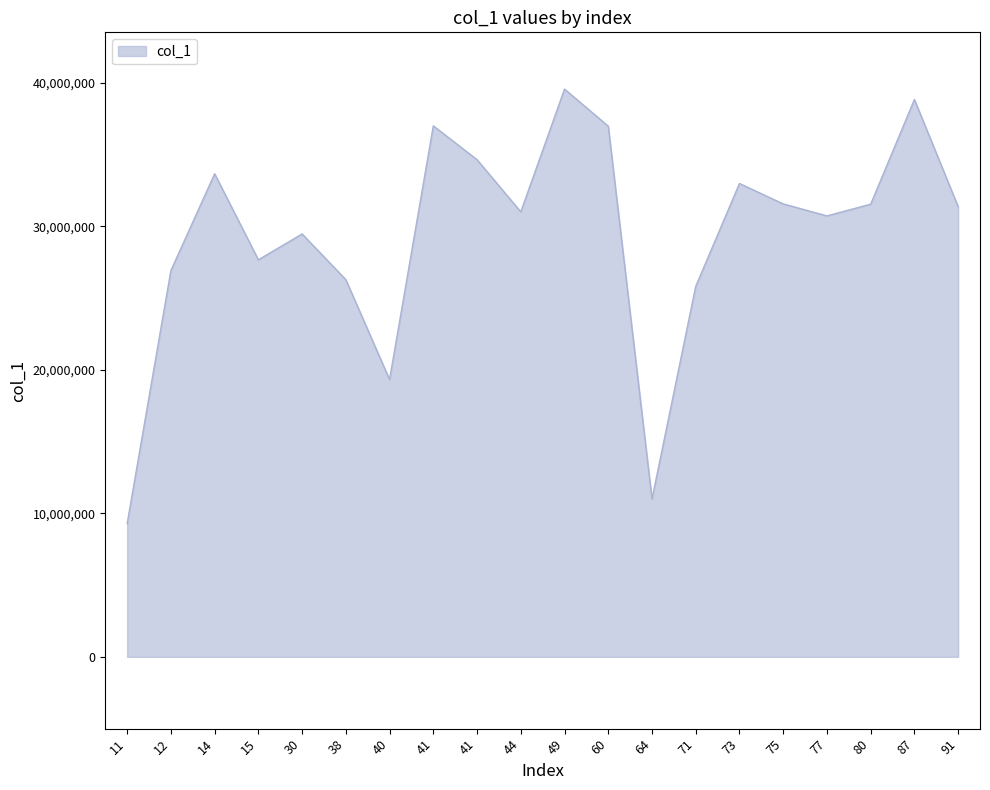

True or false: the data has more than 2 interior local peaks.

True